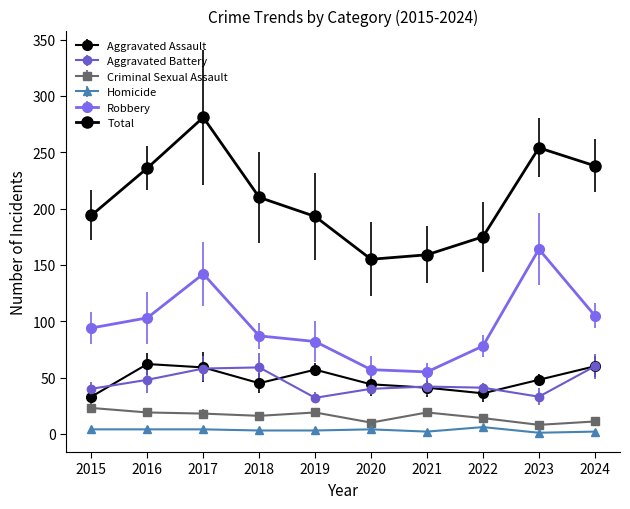

How many lines are shown in the chart?

6